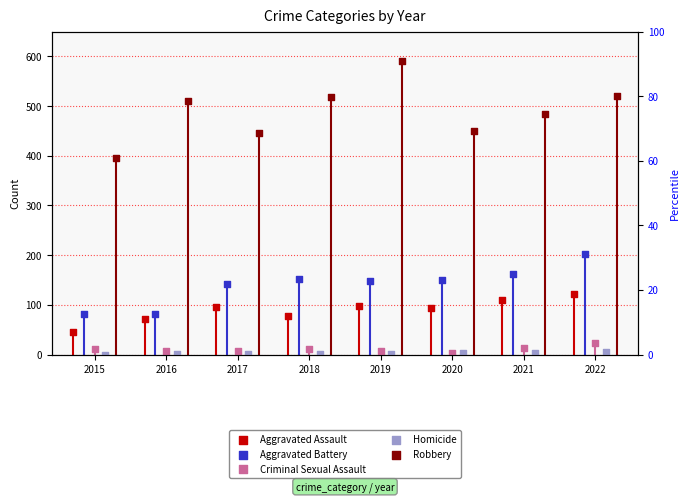

Is the value of Aggravated Battery at 2015 greater than the value of Homicide at 2020?

Yes